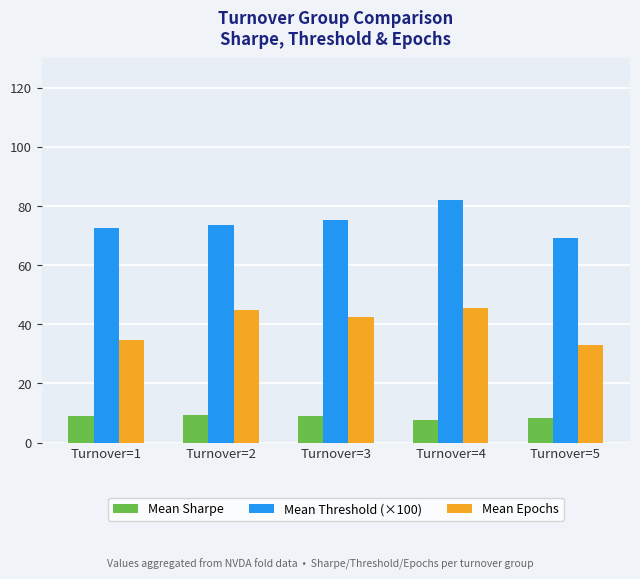

Is it true that Mean Threshold (×100) equals 69.3 at Turnover=5?

True